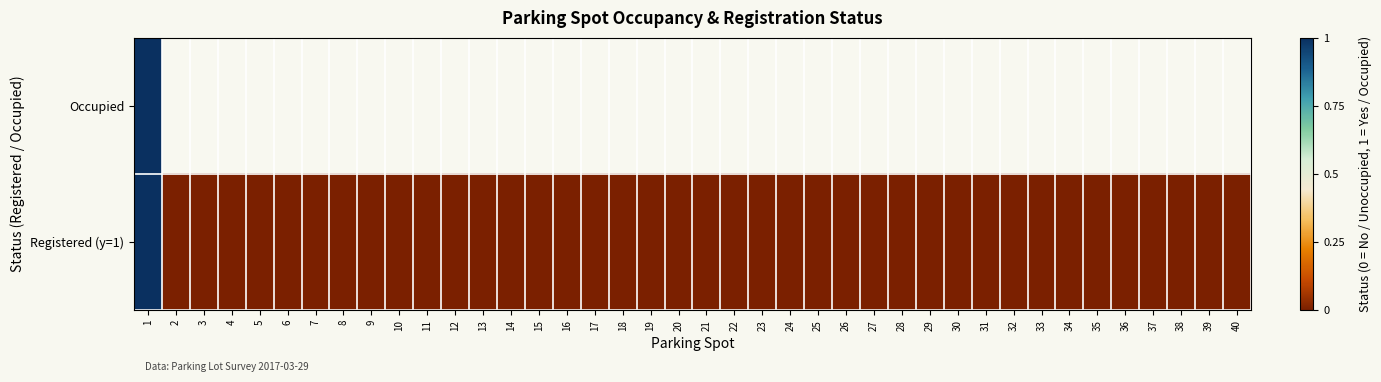

Rank the series by their average value, from highest to lowest.

Occupied, Registered (y=1)